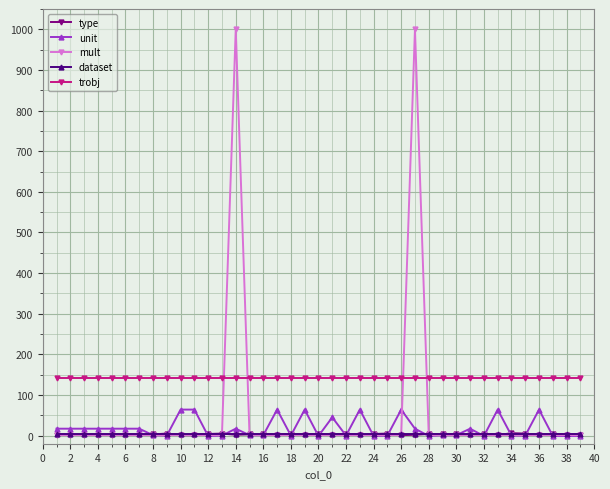

What is the maximum value shown in the chart?

1000